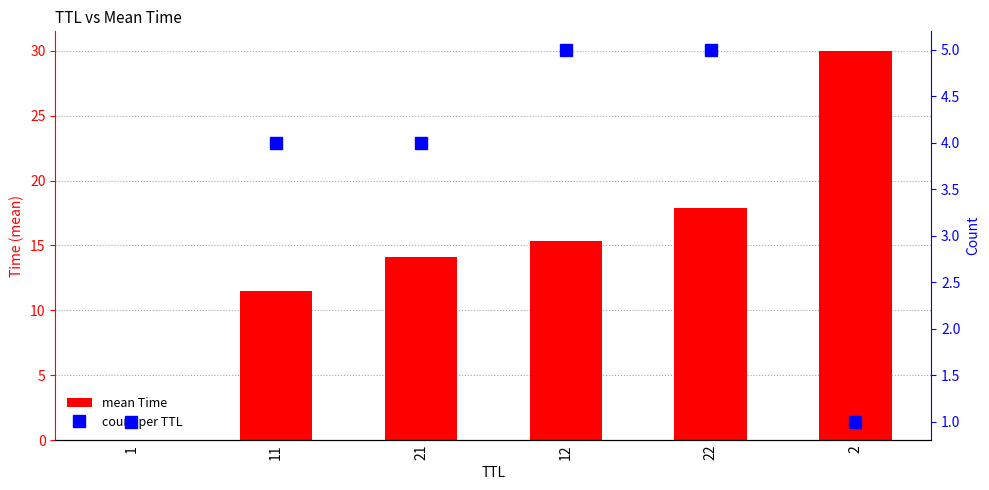

Read the count per TTL value at 1.

1.0